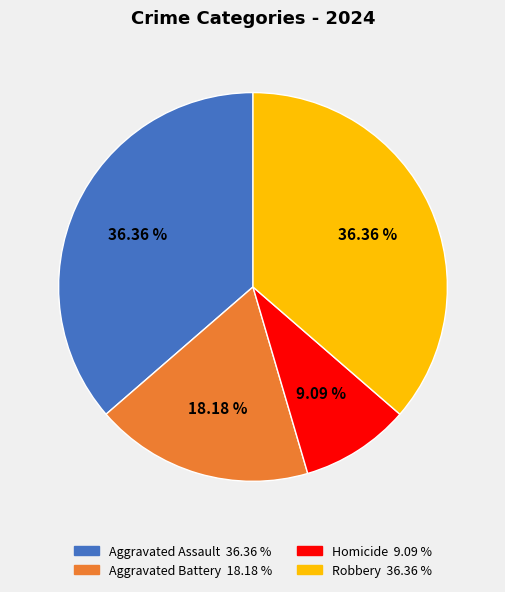

Is it true that Aggravated Battery is 26% of the pie?

False